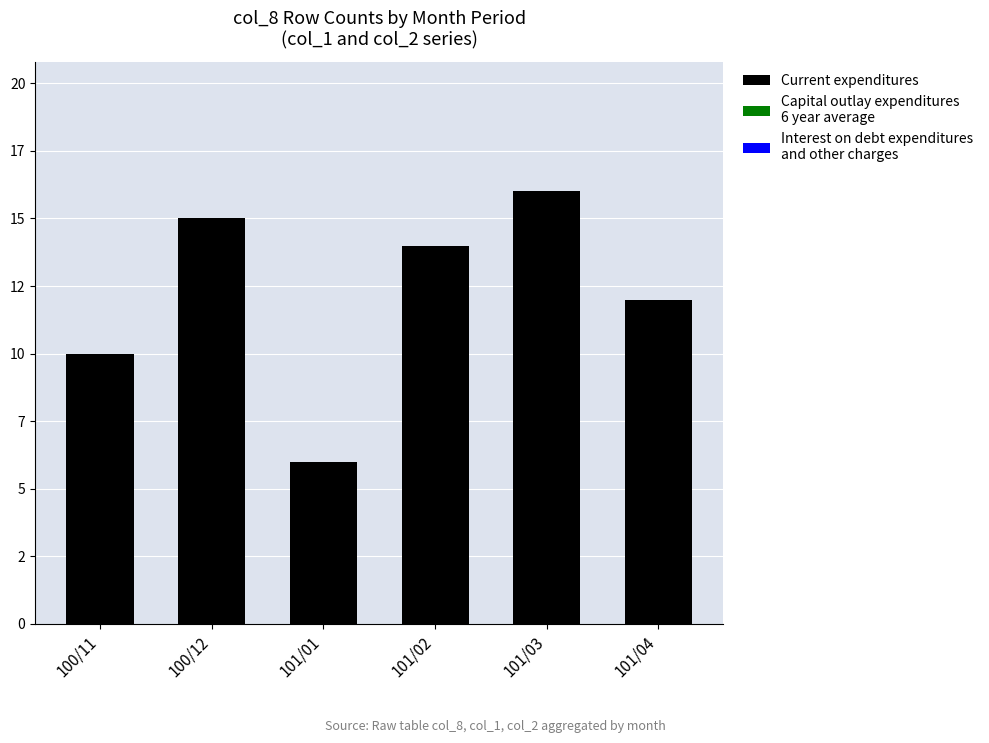

What is the label of the 3rd bar from the left?

101/01